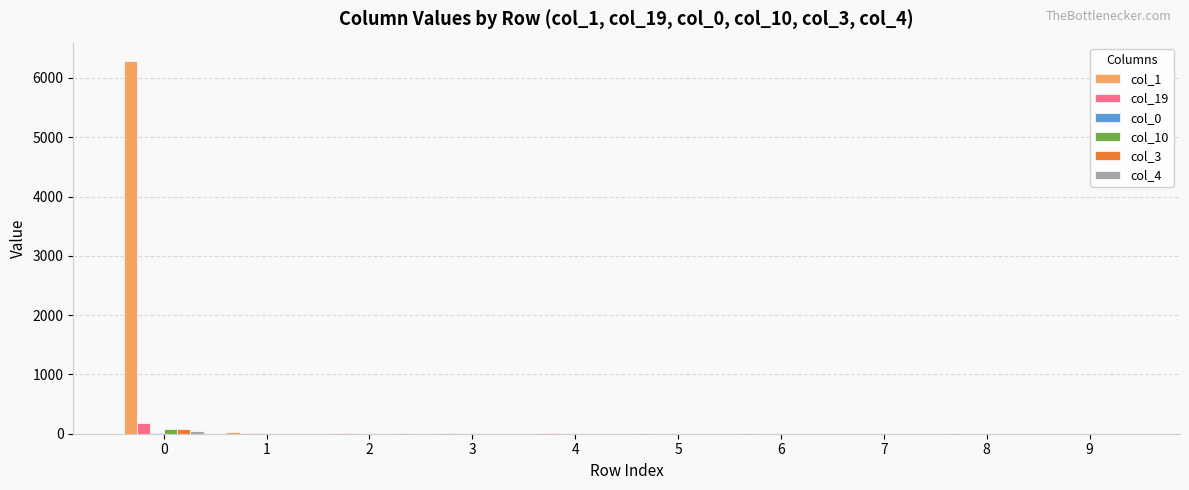

Which series has the largest total across all categories?

col_1